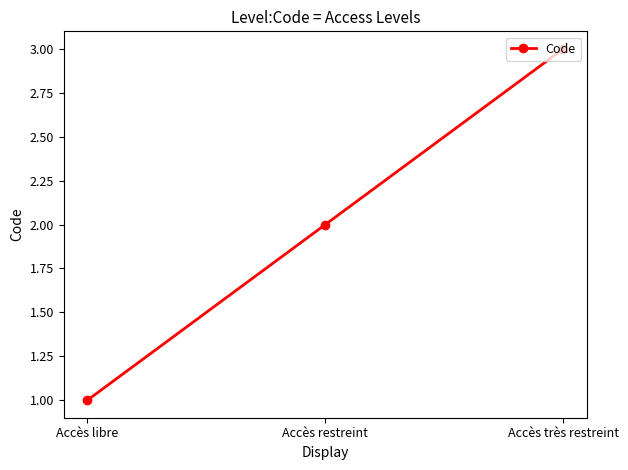

What is the difference between the maximum and minimum values?

2